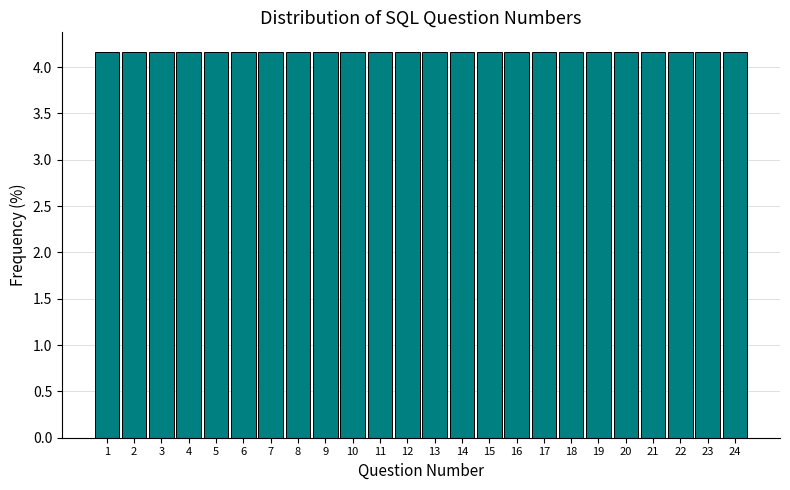

Reading left to right, transcribe this chart: for each bar, give the range it covers on the x-axis and its height. The values are not printed on the chart, so give them approximately, as read against the axis.

0.5 to 1.5: 4.15
1.5 to 2.5: 4.15
2.5 to 3.5: 4.15
3.5 to 4.5: 4.15
4.5 to 5.5: 4.15
5.5 to 6.5: 4.15
6.5 to 7.5: 4.15
7.5 to 8.5: 4.15
8.5 to 9.5: 4.15
9.5 to 10.5: 4.15
10.5 to 11.5: 4.15
11.5 to 12.5: 4.15
12.5 to 13.5: 4.15
13.5 to 14.5: 4.15
14.5 to 15.5: 4.15
15.5 to 16.5: 4.15
16.5 to 17.5: 4.15
17.5 to 18.5: 4.15
18.5 to 19.5: 4.15
19.5 to 20.5: 4.15
20.5 to 21.5: 4.15
21.5 to 22.5: 4.15
22.5 to 23.5: 4.15
23.5 to 24.5: 4.15